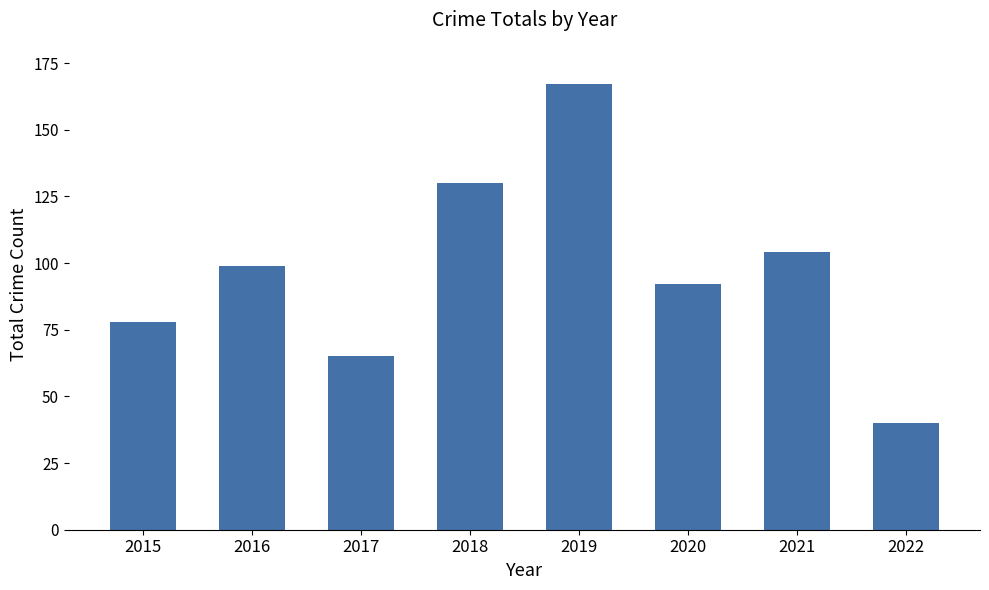

Reading right to left, transcribe all the data shown in this chart.

40	104	92	167	130	65	99	78